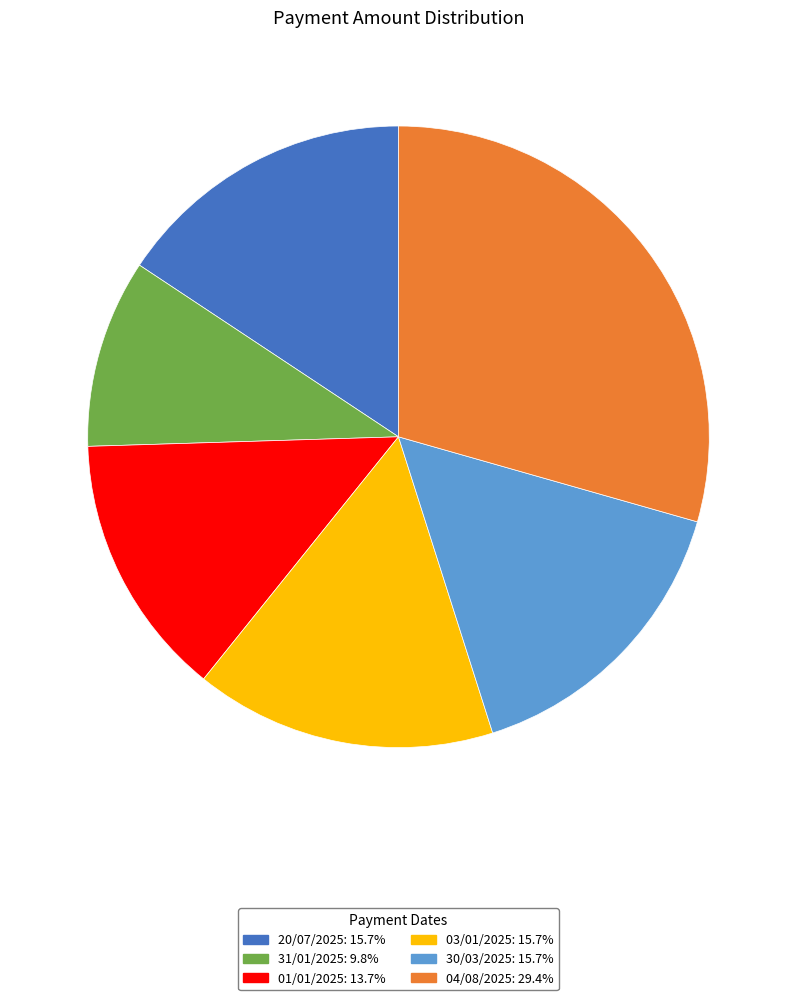

Is it true that 04/08/2025 is 40% of the pie?

False